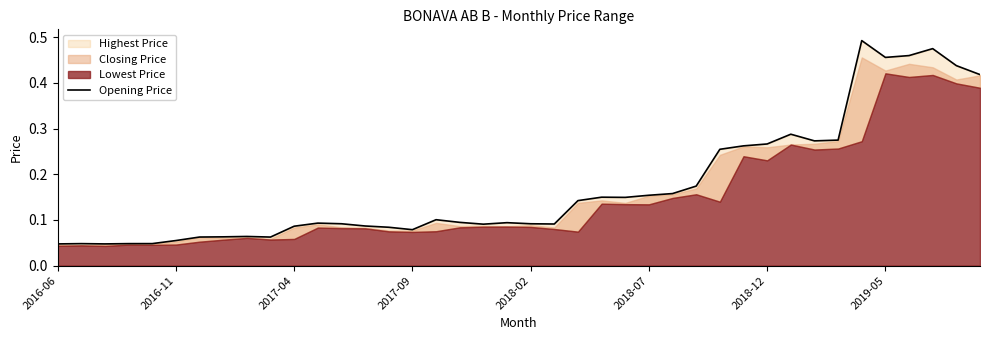

What is the sum of the values at 31 and 10?

0.4